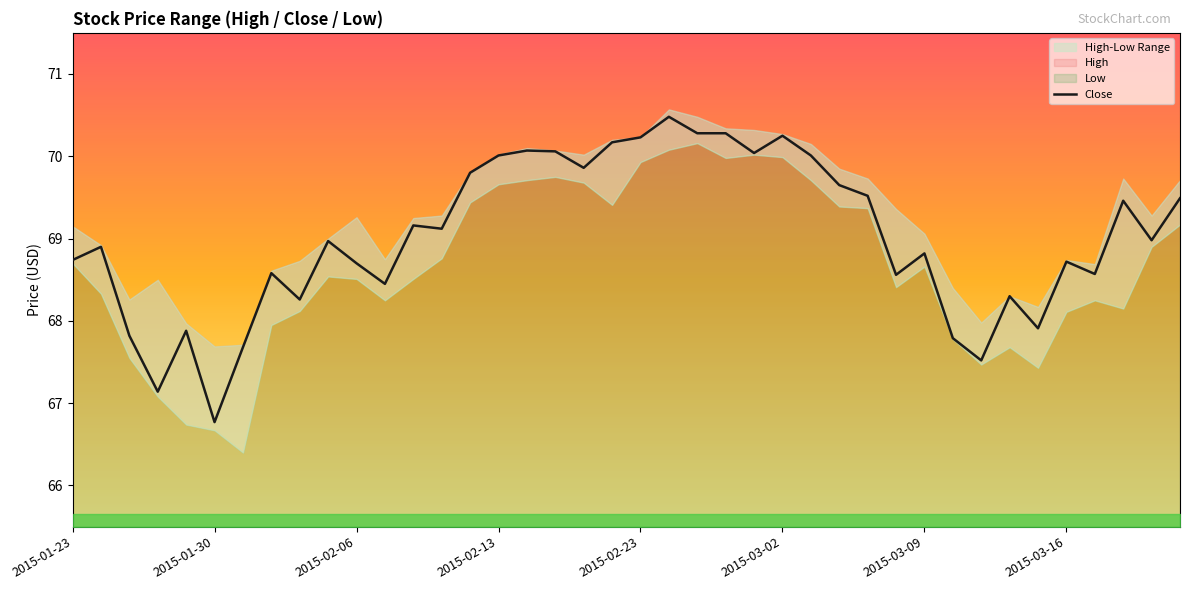

True or false: the data shows 21.2 at 38.

False